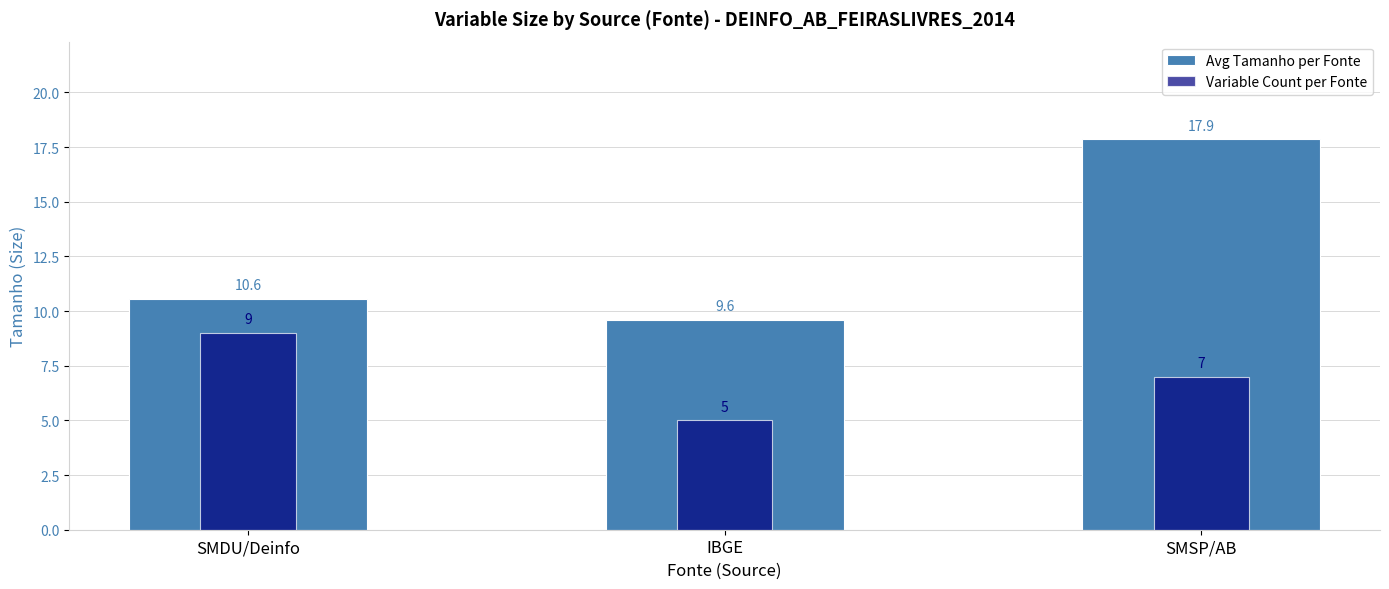

The value of Variable Count per Fonte at SMSP/AB is 11.6. True or false?

False